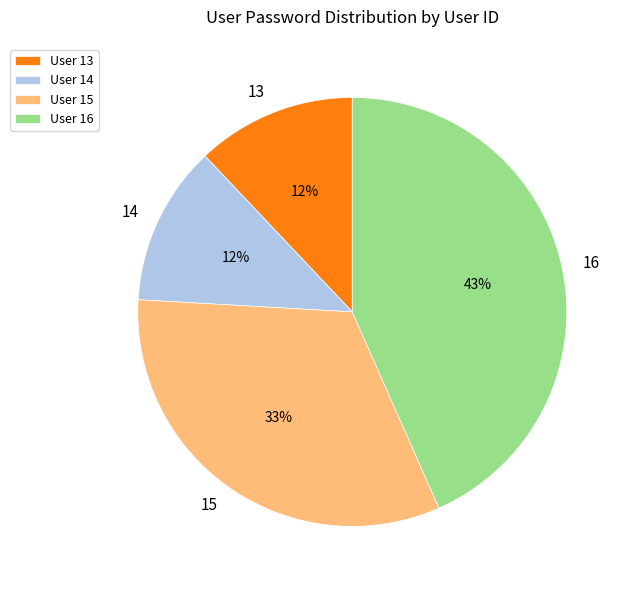

To the nearest percent, what is the average slice percentage?

25%